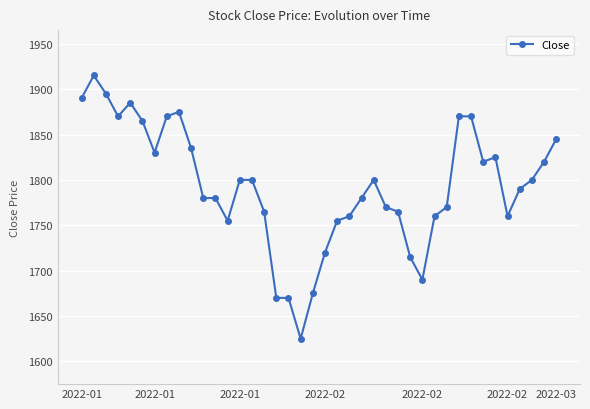

What is the value of the 17th point from the left?

1670